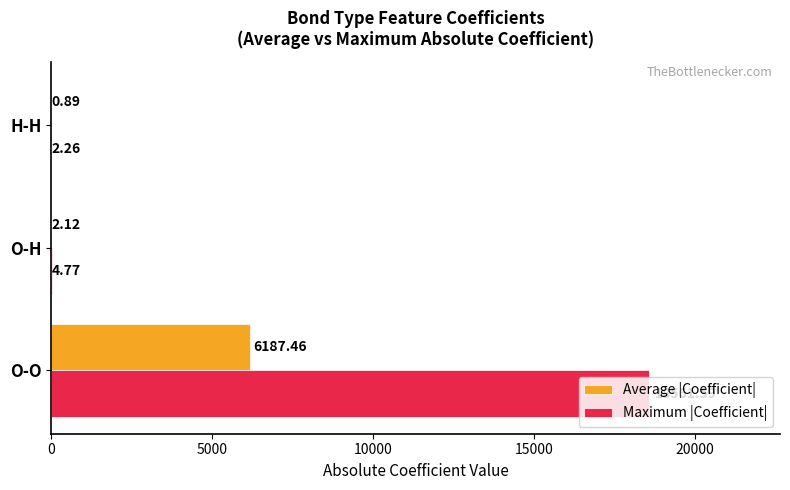

At which label does Maximum |Coefficient| reach its peak?

O-O